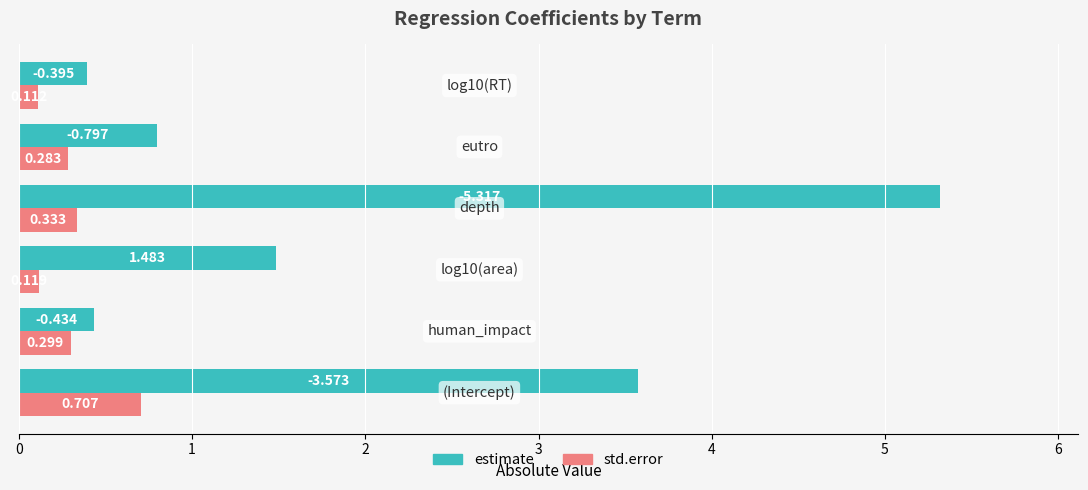

Which series has the largest range (max minus min)?

estimate